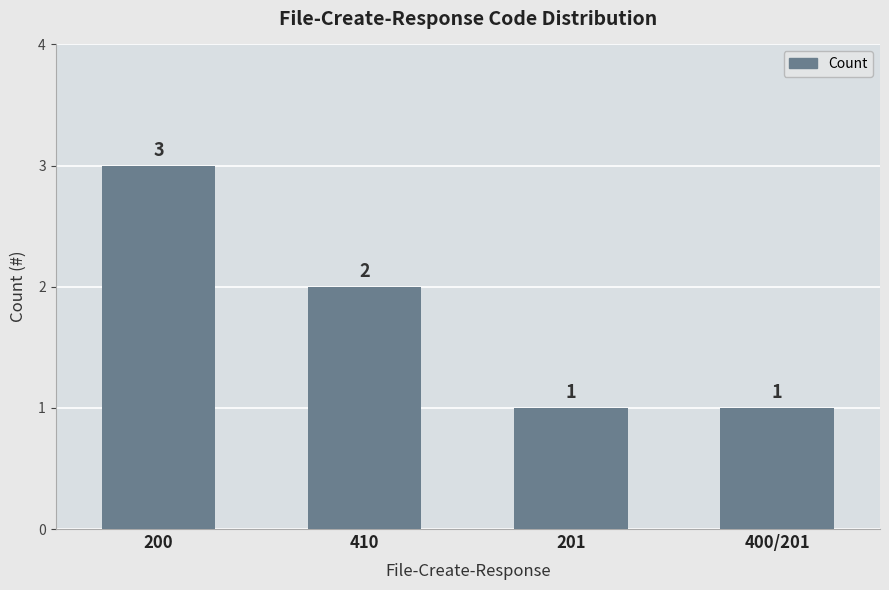

What is the change in value from 200 to 400/201?

-2